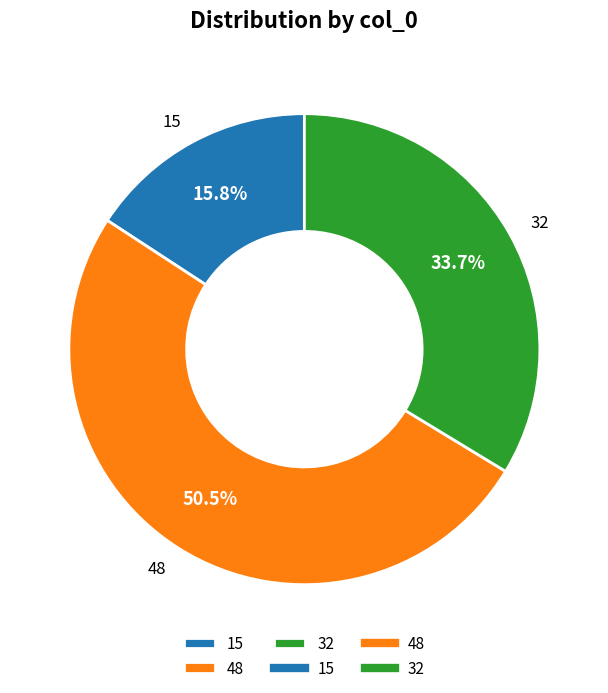

Is there any slice that represents more than half of the pie?

Yes